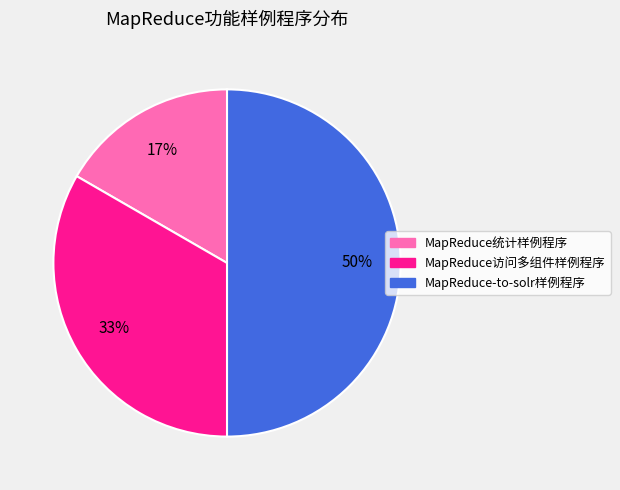

To the nearest percent, what portion does MapReduce访问多组件样例程序 represent?

33%